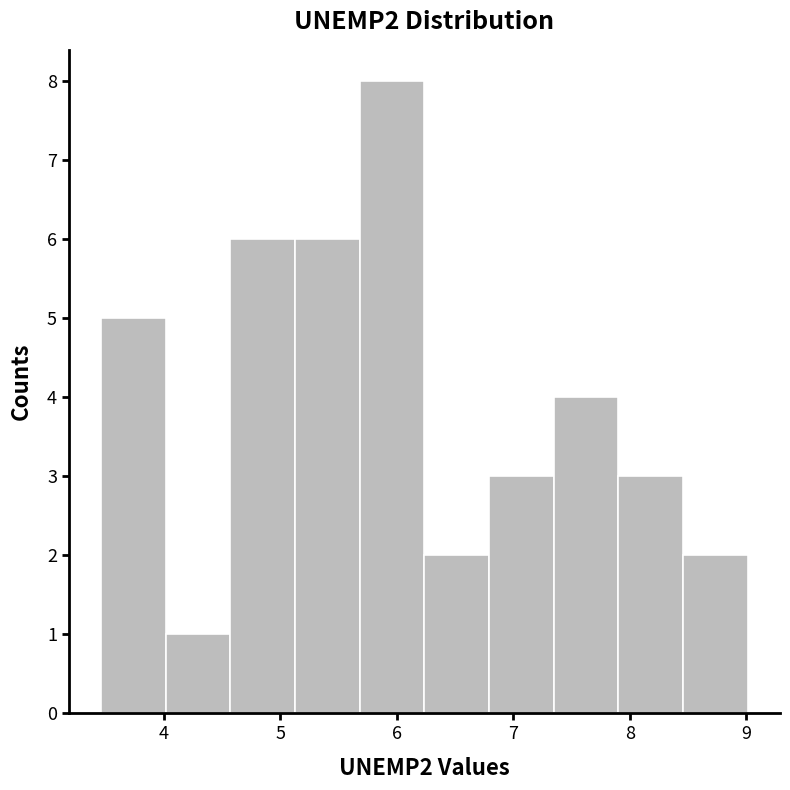

What is the height of the bar covering 5.1 to 5.7 on the x-axis? Neither the bar edges nor the heights are printed on the chart, so give them approximately, as read against the axes.

6